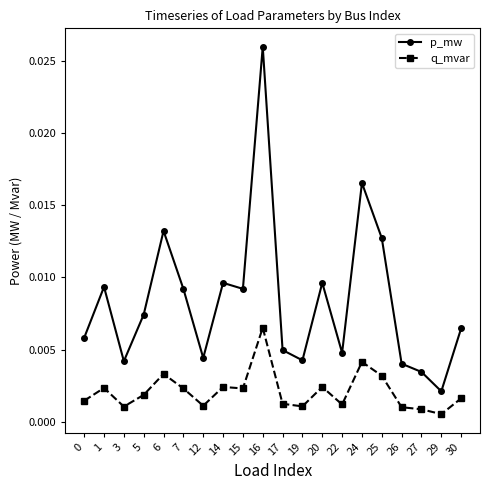

At which category does p_mw reach its first local peak?

1